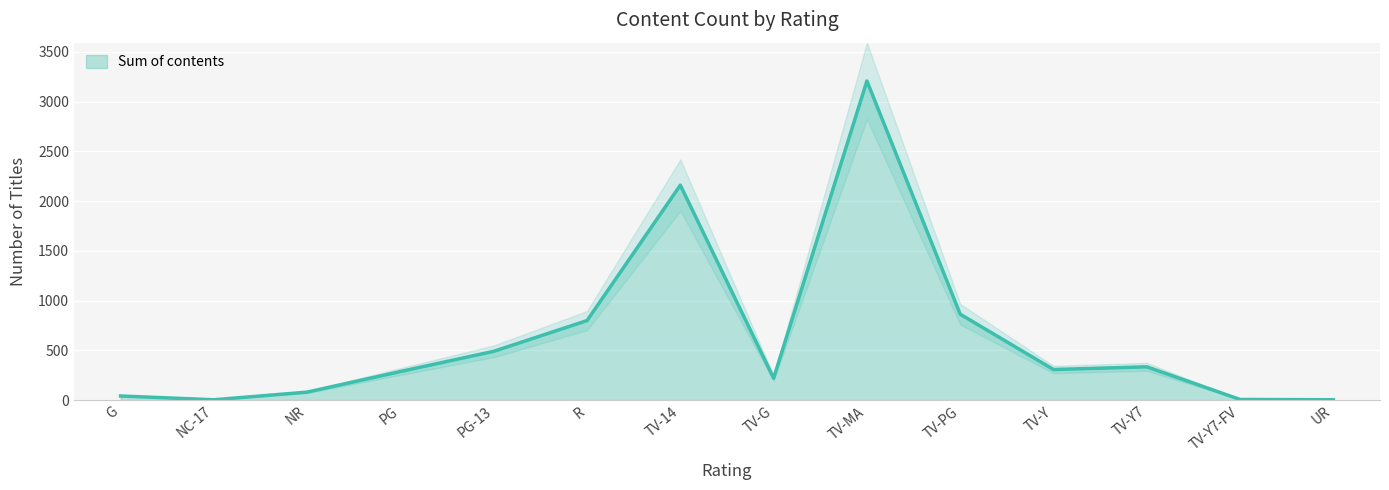

Which has a higher value, TV-Y7 or TV-Y?

TV-Y7